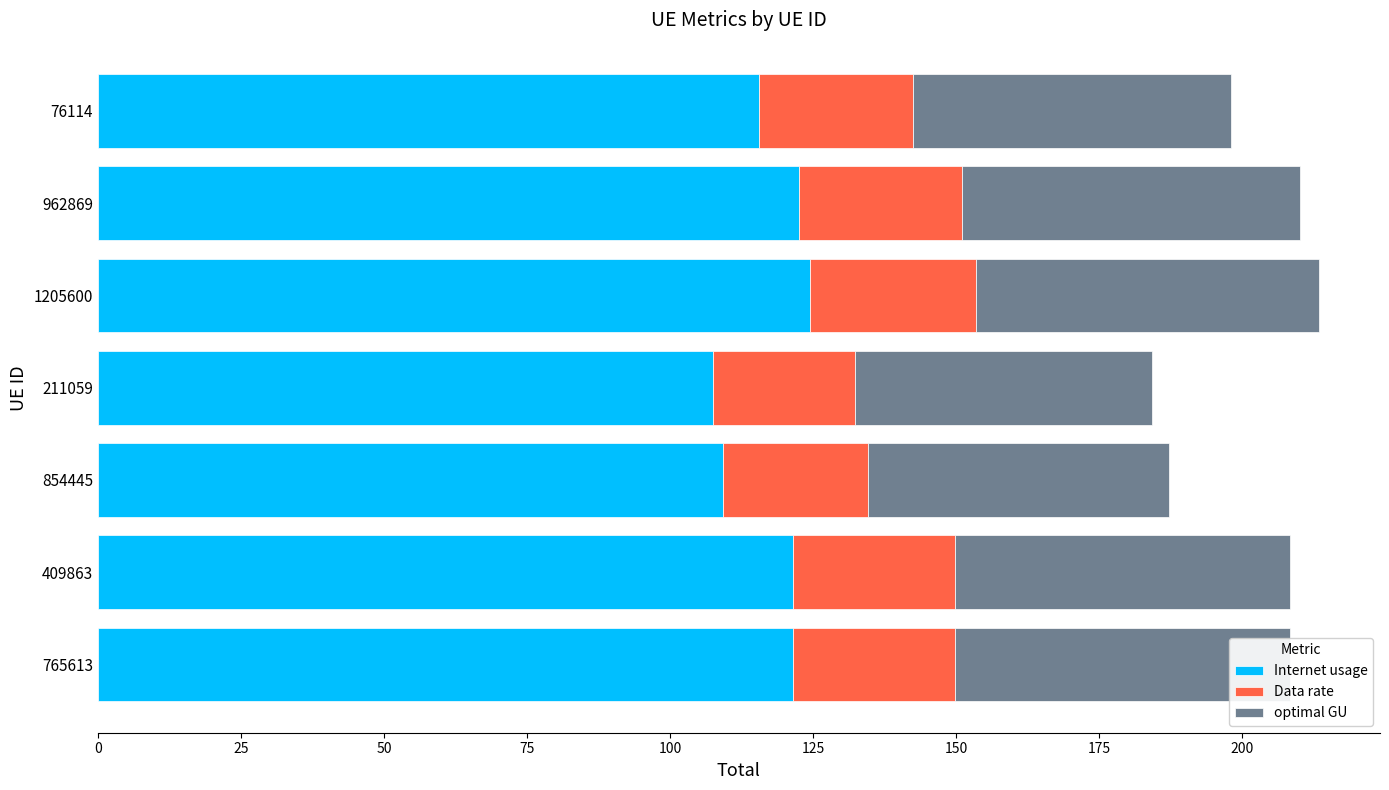

What are all the series names shown in the legend?

Internet usage, Data rate, optimal GU